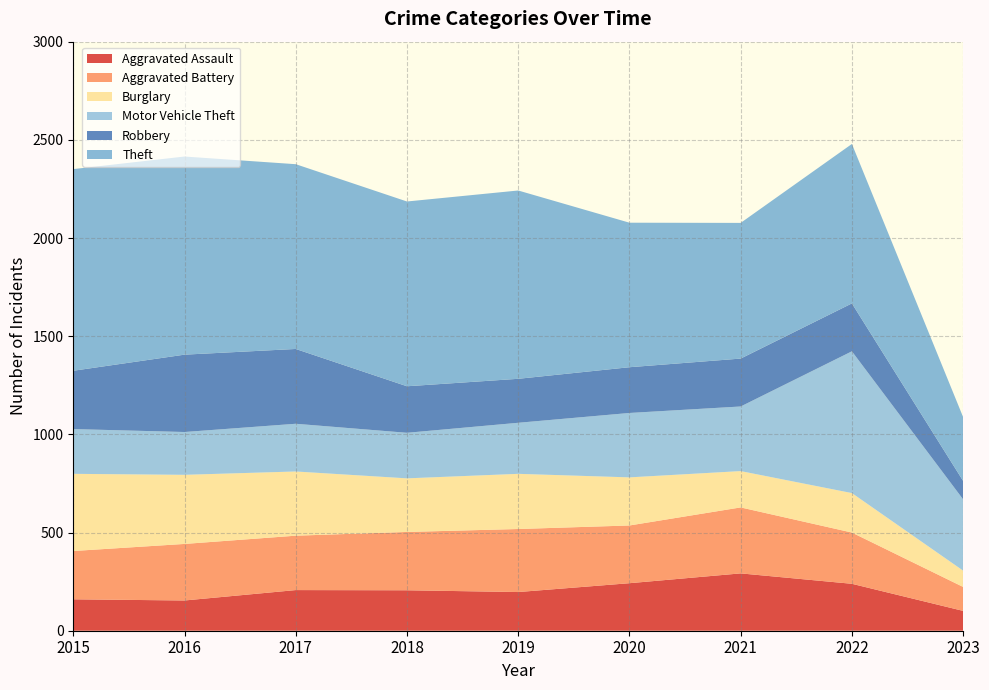

Reading left to right, list all the values displayed in this chart.

Aggravated Assault: 160	154	207	206	197	242	292	239	101
Aggravated Battery: 246	288	277	297	321	294	336	261	122
Burglary: 393	352	327	273	281	245	185	201	83
Motor Vehicle Theft: 228	218	243	232	260	328	329	722	363
Robbery: 297	394	381	237	224	233	244	244	94
Theft: 1027	1009	941	941	959	736	691	812	325